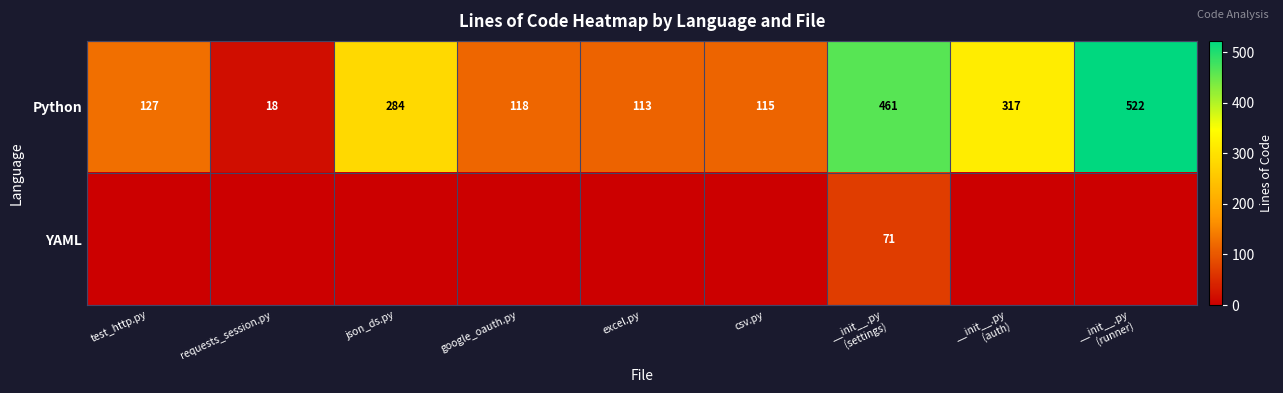

The Python series shows 500 at json_ds.py. True or false?

False